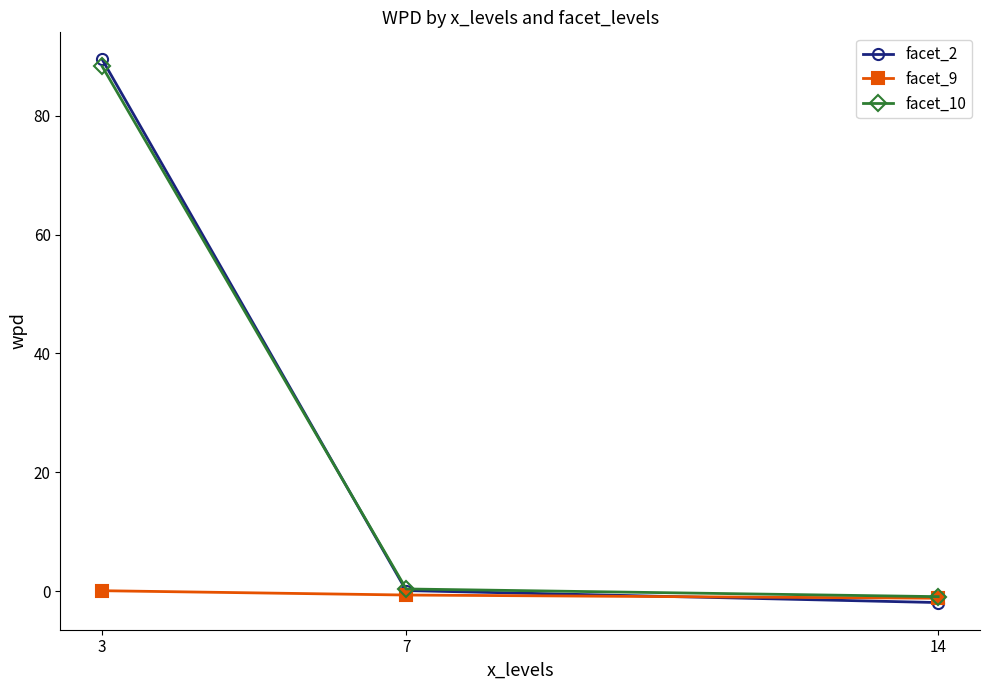

Rank the categories by facet_2 value from lowest to highest.

14, 7, 3